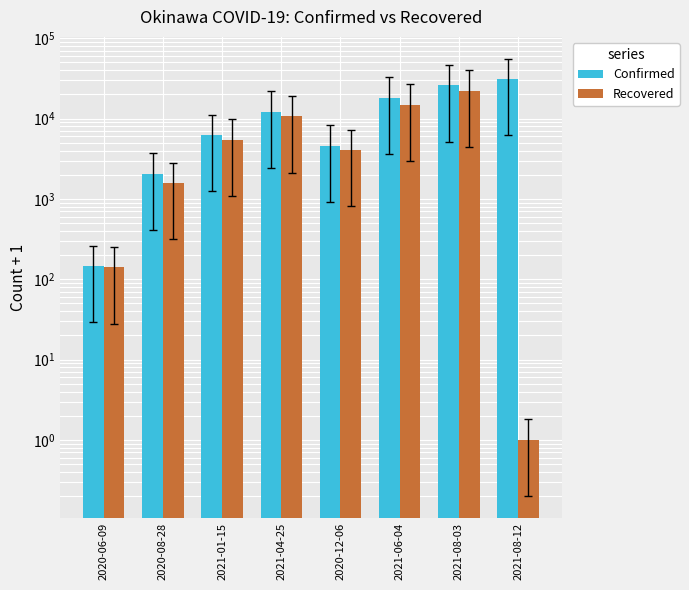

What is the total value across all series at 2020-12-06?

8629